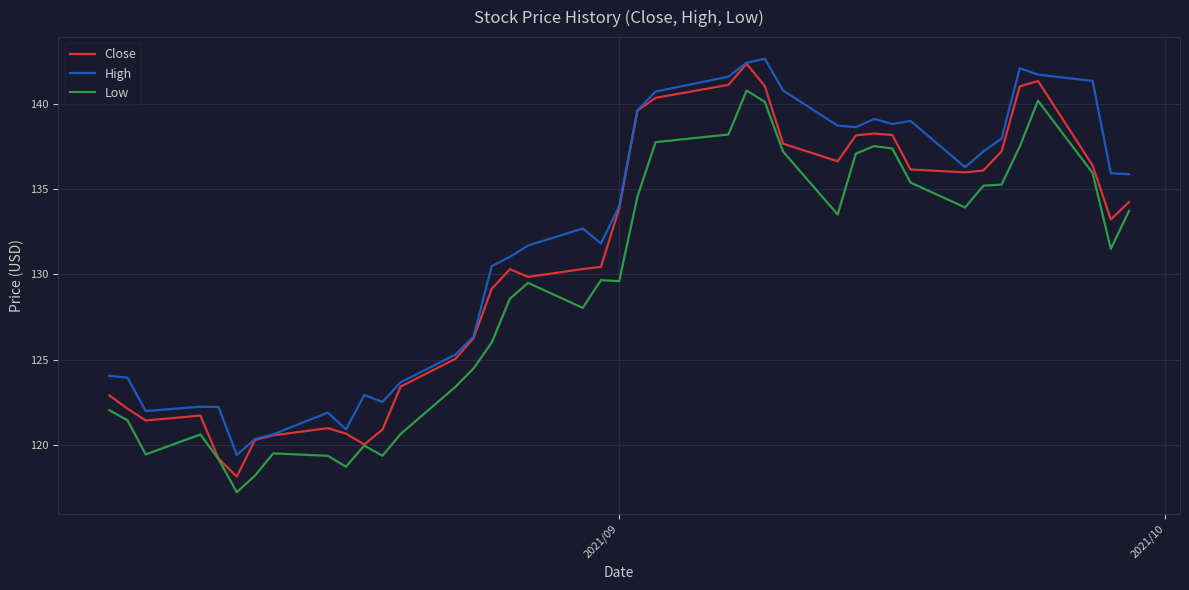

Which series has the largest total across all categories?

High